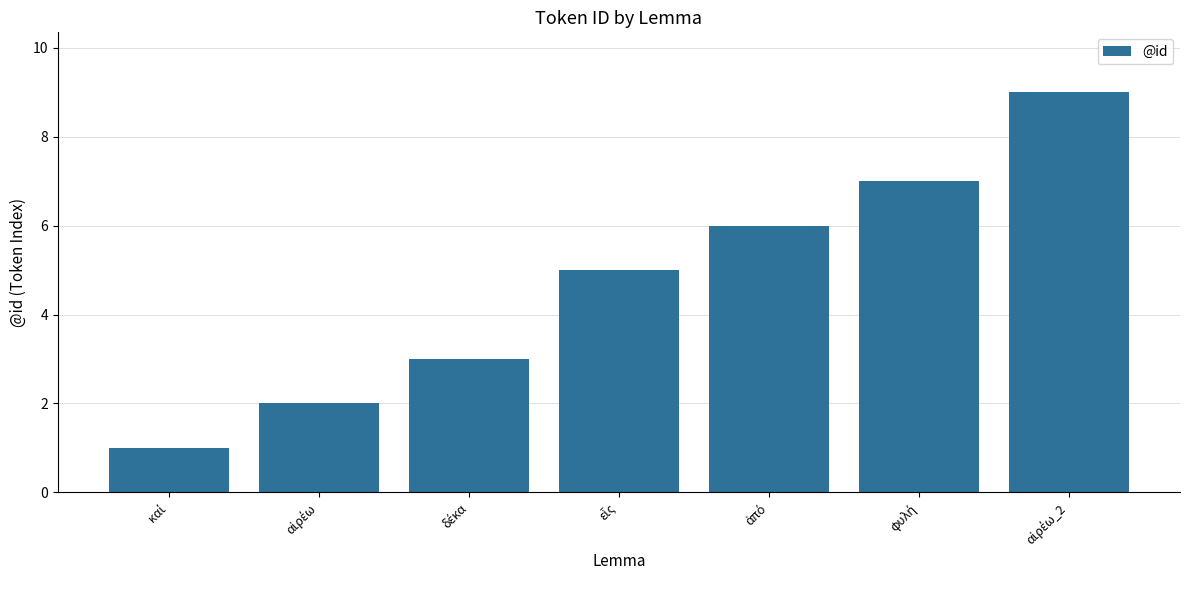

What is the smallest value displayed?

1